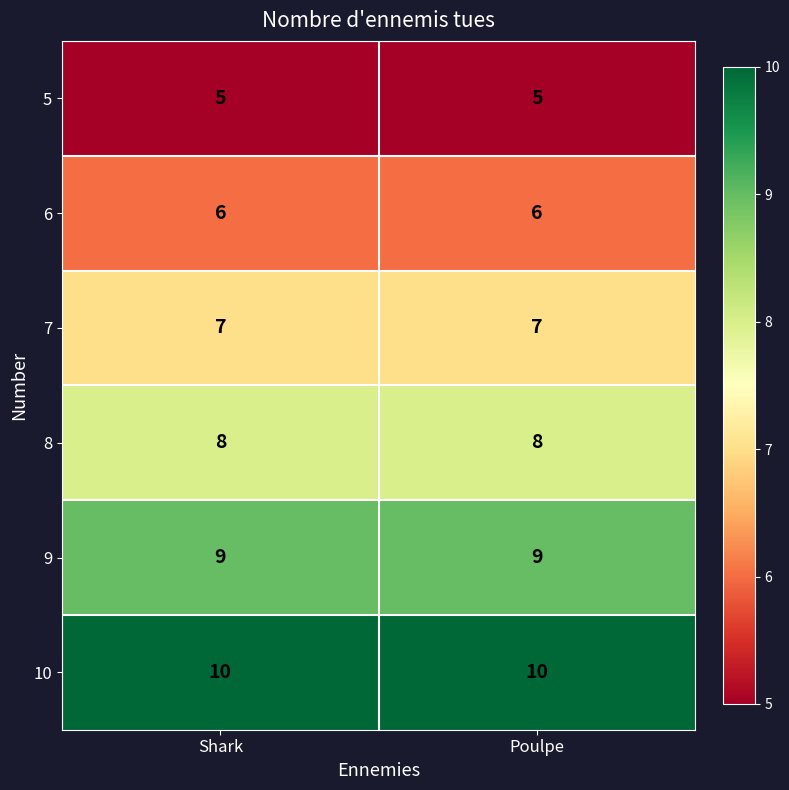

True or false: 7 has a value of 4 at Shark.

False